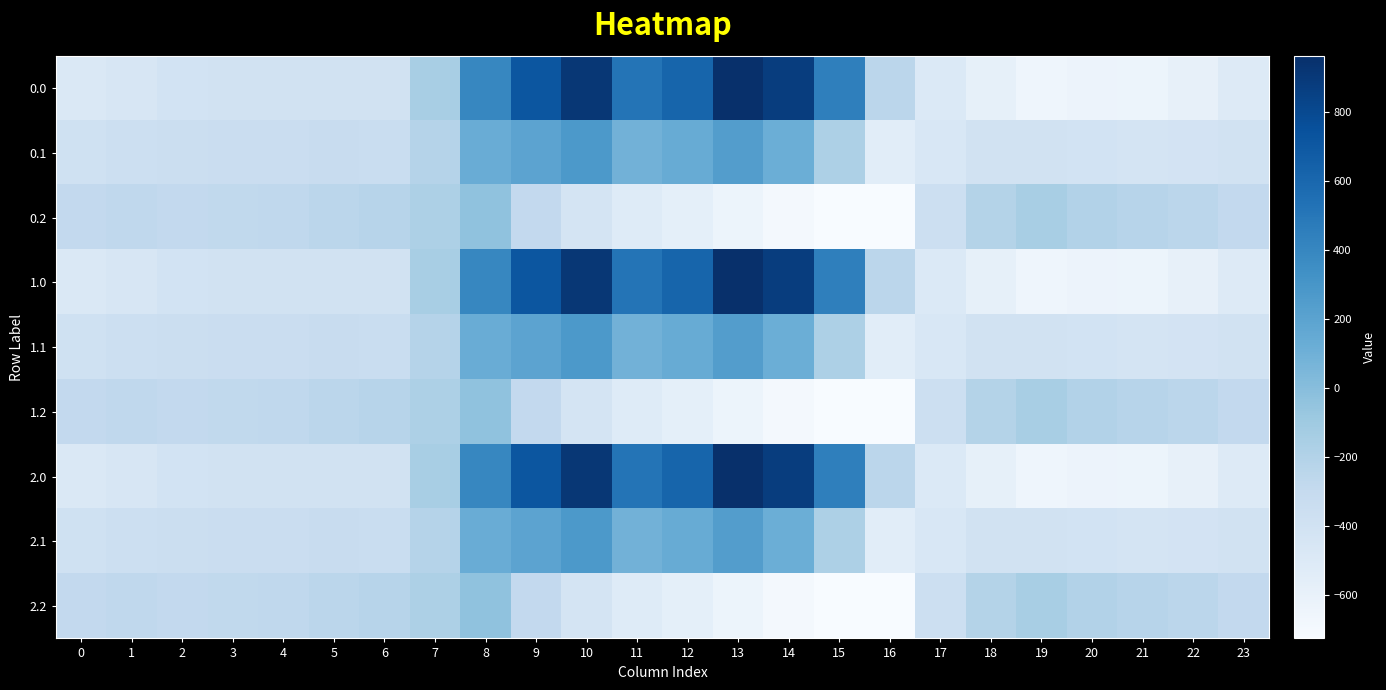

Reading left to right, list all the values displayed in this chart.

0.0: 0=-482.0	1=-449.5	2=-410.3	3=-404.4	4=-404.9	5=-403.8	6=-408.0	7=-150.1	8=395.3	9=716.9	10=916.2	11=516.0	12=619.4	13=962.7	14=870.3	15=443.0	16=-250.9	17=-494.8	18=-586.7	19=-649.2	20=-629.9	21=-638.4	22=-592.3	23=-511.3
0.1: 0=-384.6	1=-361.1	2=-347.9	3=-342.7	4=-339.6	5=-325.7	6=-332.2	7=-217.1	8=125.2	9=191.1	10=274.1	11=87.0	12=134.6	13=241.5	14=113.7	15=-173.1	16=-547.3	17=-466.6	18=-405.4	19=-400.2	20=-414.5	21=-432.4	22=-419.9	23=-399.4
0.2: 0=-287.1	1=-272.7	2=-285.5	3=-281.0	4=-274.4	5=-245.0	6=-228.8	7=-176.6	8=-35.3	9=-288.5	10=-423.5	11=-520.6	12=-571.2	13=-640.4	14=-687.4	15=-725.8	16=-726.6	17=-362.4	18=-210.0	19=-151.0	20=-199.2	21=-226.4	22=-247.4	23=-287.5
1.0: 0=-482.0	1=-449.5	2=-410.3	3=-404.4	4=-404.9	5=-403.8	6=-408.0	7=-150.1	8=395.3	9=716.9	10=916.2	11=516.0	12=619.4	13=962.7	14=870.3	15=443.0	16=-250.9	17=-494.8	18=-586.7	19=-649.2	20=-629.9	21=-638.4	22=-592.3	23=-511.3
1.1: 0=-384.6	1=-361.1	2=-347.9	3=-342.7	4=-339.6	5=-325.7	6=-332.2	7=-217.1	8=125.2	9=191.1	10=274.1	11=87.0	12=134.6	13=241.5	14=113.7	15=-173.1	16=-547.3	17=-466.6	18=-405.4	19=-400.2	20=-414.5	21=-432.4	22=-419.9	23=-399.4
1.2: 0=-287.1	1=-272.7	2=-285.5	3=-281.0	4=-274.4	5=-245.0	6=-228.8	7=-176.6	8=-35.3	9=-288.5	10=-423.5	11=-520.6	12=-571.2	13=-640.4	14=-687.4	15=-725.8	16=-726.6	17=-362.4	18=-210.0	19=-151.0	20=-199.2	21=-226.4	22=-247.4	23=-287.5
2.0: 0=-482.0	1=-449.5	2=-410.3	3=-404.4	4=-404.9	5=-403.8	6=-408.0	7=-150.1	8=395.3	9=716.9	10=916.2	11=516.0	12=619.4	13=962.7	14=870.3	15=443.0	16=-250.9	17=-494.8	18=-586.7	19=-649.2	20=-629.9	21=-638.4	22=-592.3	23=-511.3
2.1: 0=-384.6	1=-361.1	2=-347.9	3=-342.7	4=-339.6	5=-325.7	6=-332.2	7=-217.1	8=125.2	9=191.1	10=274.1	11=87.0	12=134.6	13=241.5	14=113.7	15=-173.1	16=-547.3	17=-466.6	18=-405.4	19=-400.2	20=-414.5	21=-432.4	22=-419.9	23=-399.4
2.2: 0=-287.1	1=-272.7	2=-285.5	3=-281.0	4=-274.4	5=-245.0	6=-228.8	7=-176.6	8=-35.3	9=-288.5	10=-423.5	11=-520.6	12=-571.2	13=-640.4	14=-687.4	15=-725.8	16=-726.6	17=-362.4	18=-210.0	19=-151.0	20=-199.2	21=-226.4	22=-247.4	23=-287.5